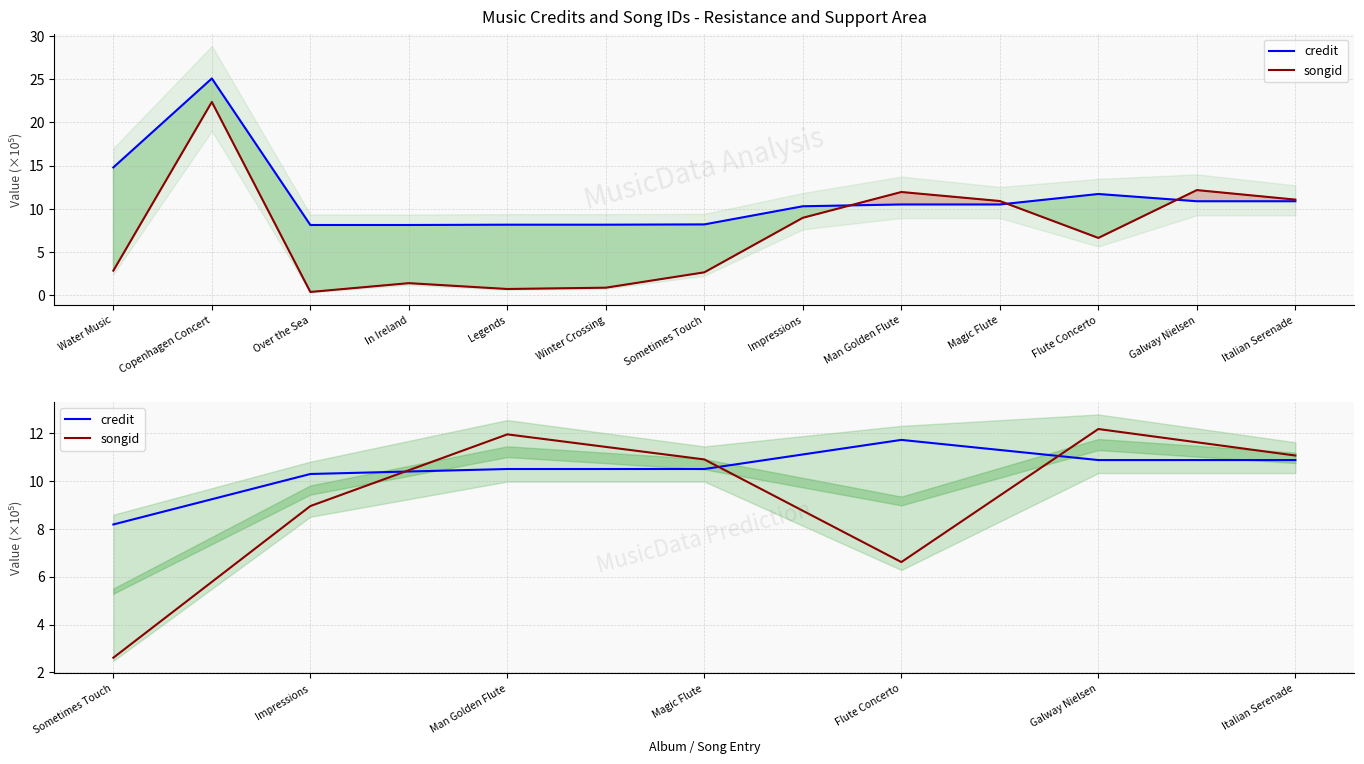

At how many categories does at least one series exceed 5?

7